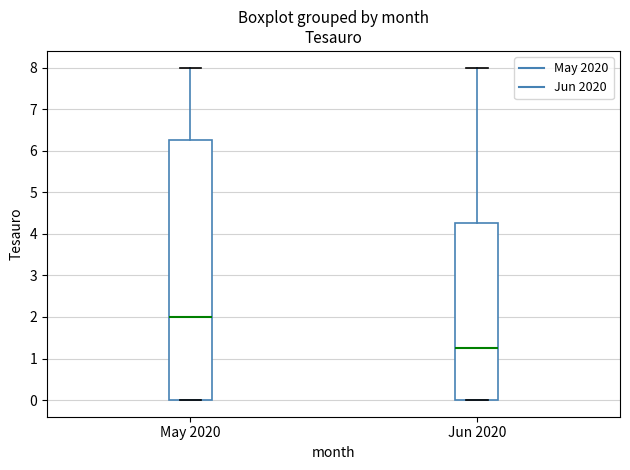

Which box's median line is the highest?

May 2020